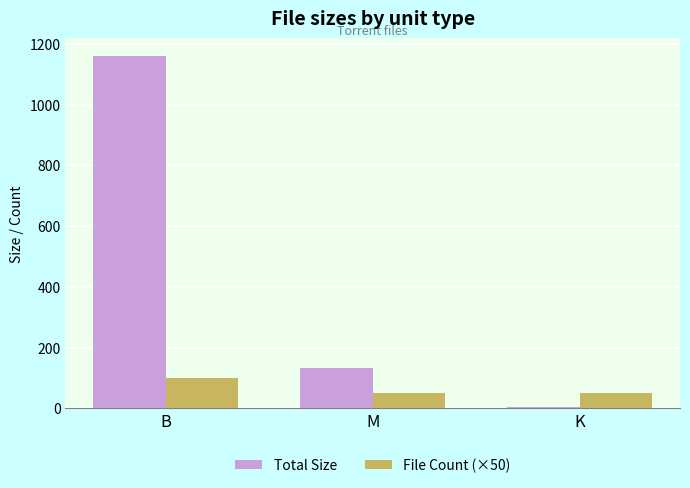

What is the highest value of the File Count (×50) series?

100.0